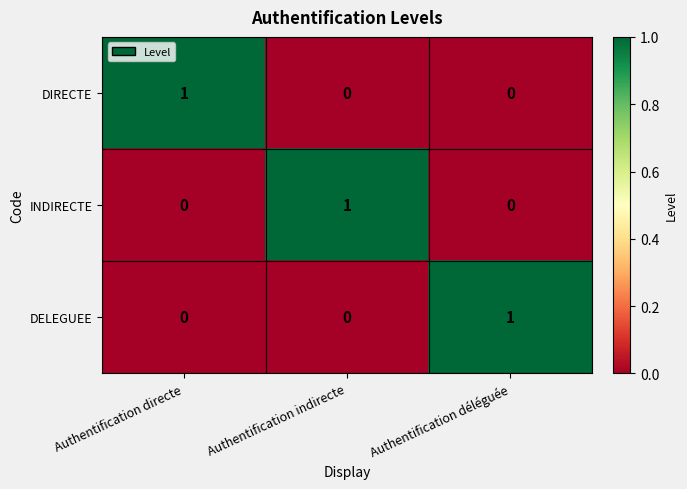

Count the number of categories in the chart.

3